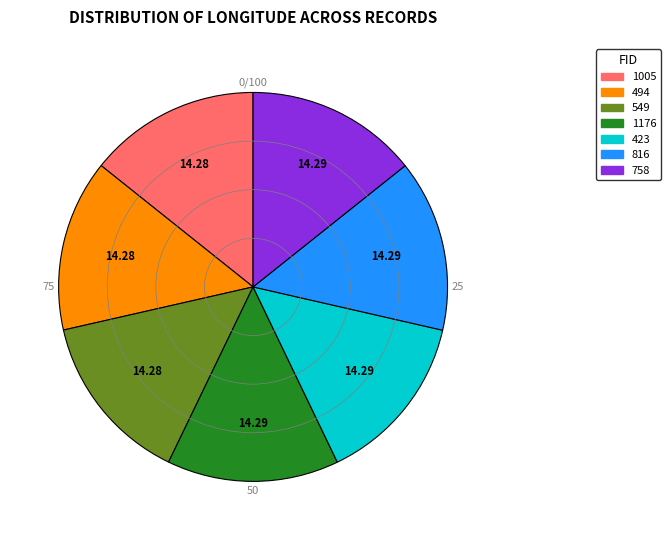

Is it true that 1176 is 14% of the pie?

True